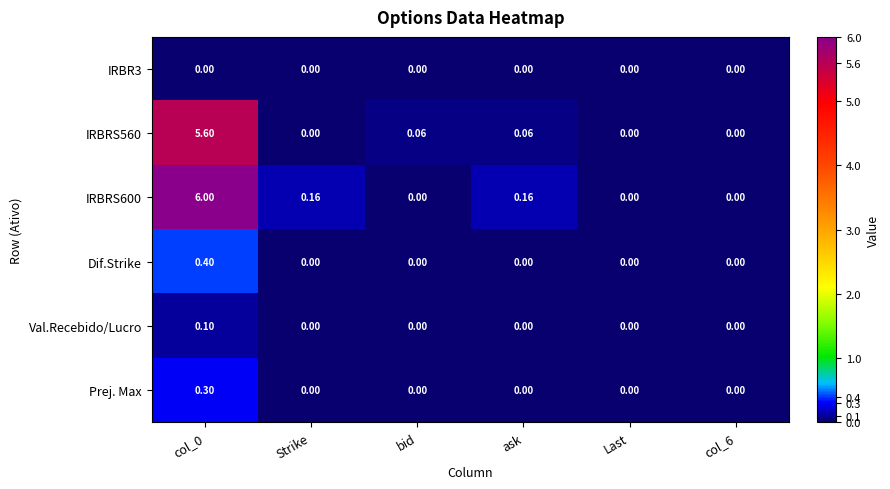

What is the spread (max minus min) of values at col_0?

6.0